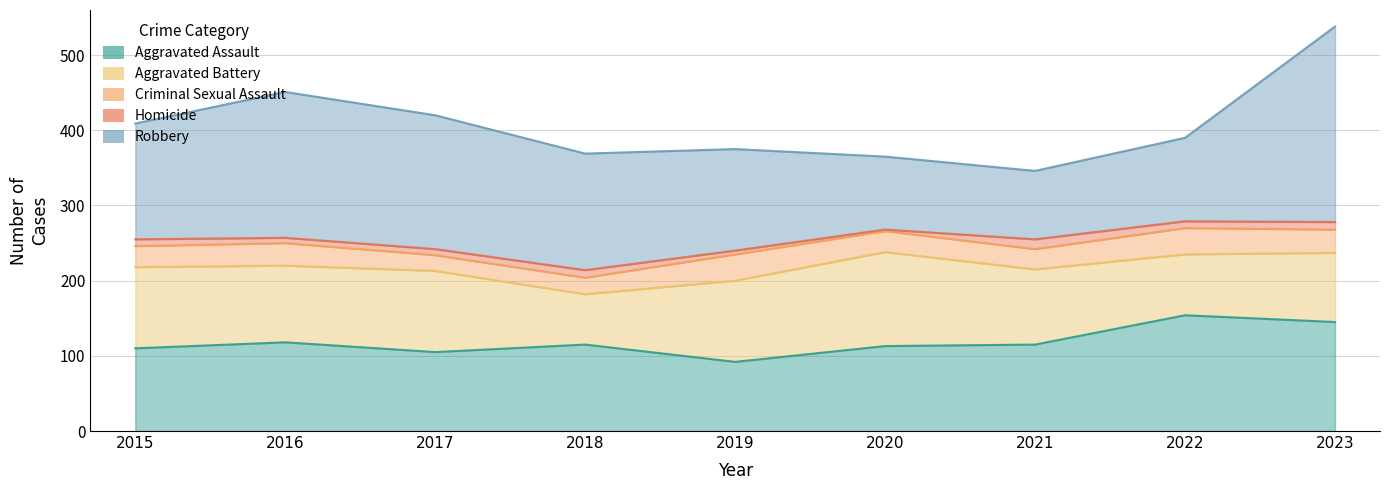

Which has a higher value, 2022 or 2015?

2022